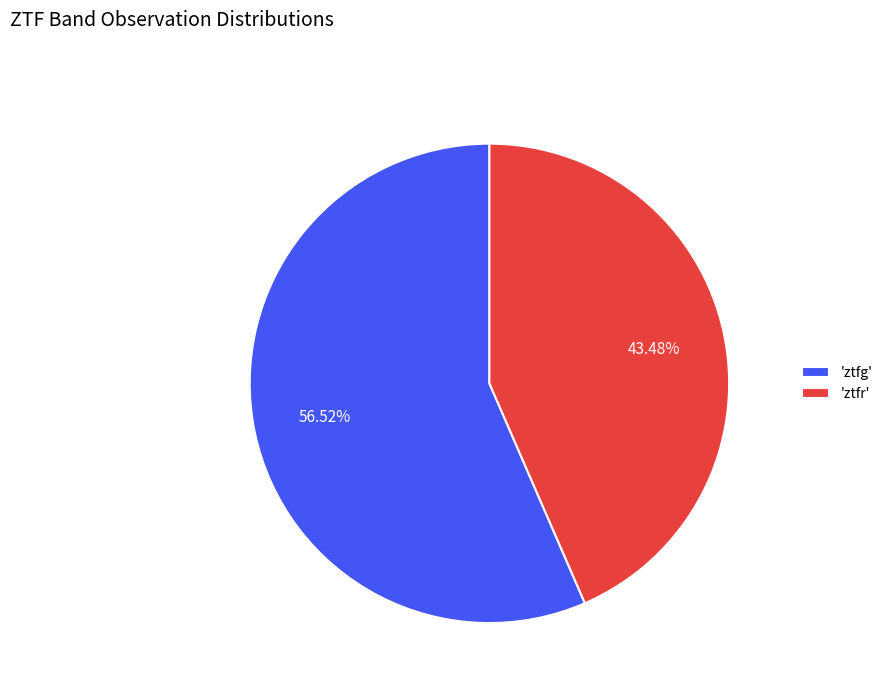

Combined, do 'ztfg' and 'ztfr' account for over 50%?

Yes